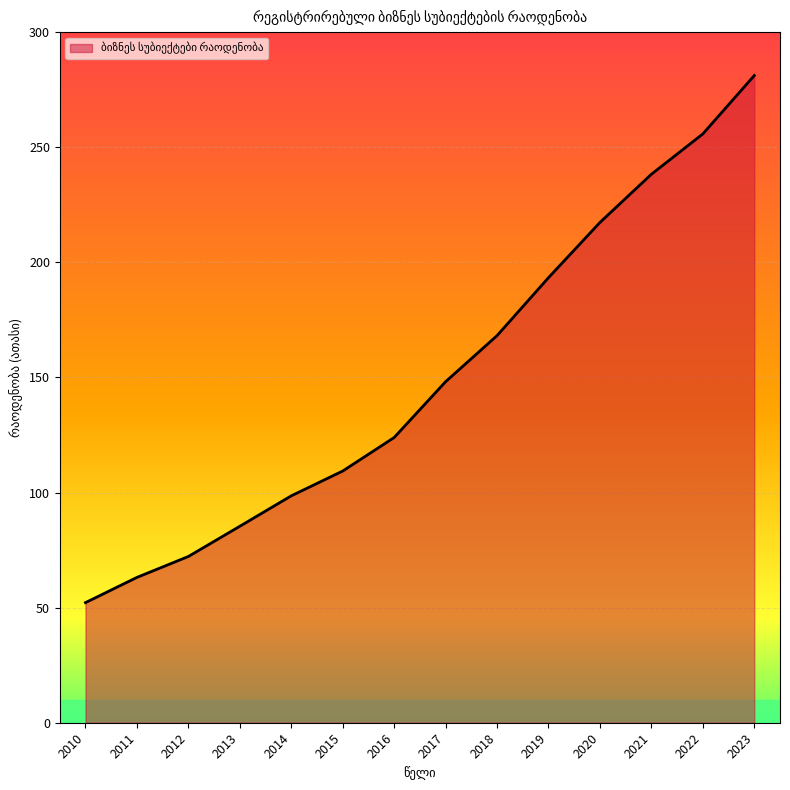

Between 2019 and 2020, which is larger?

2020